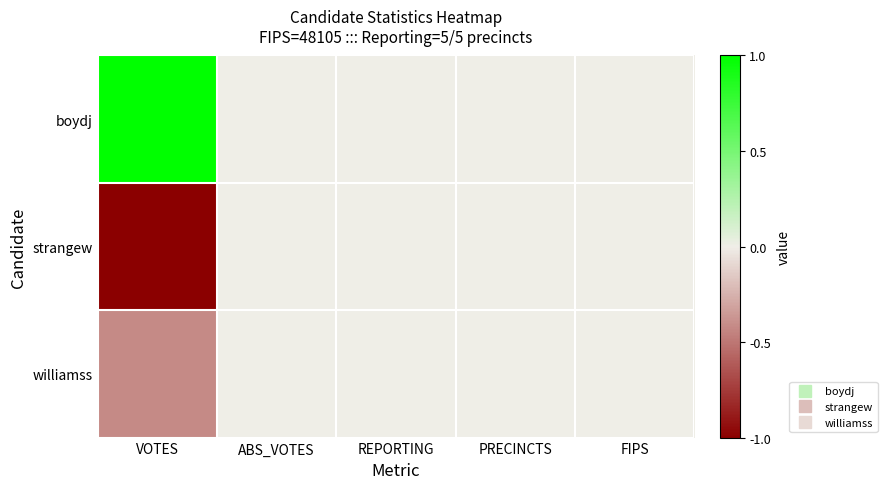

What is the spread (max minus min) of values at VOTES?

2.0